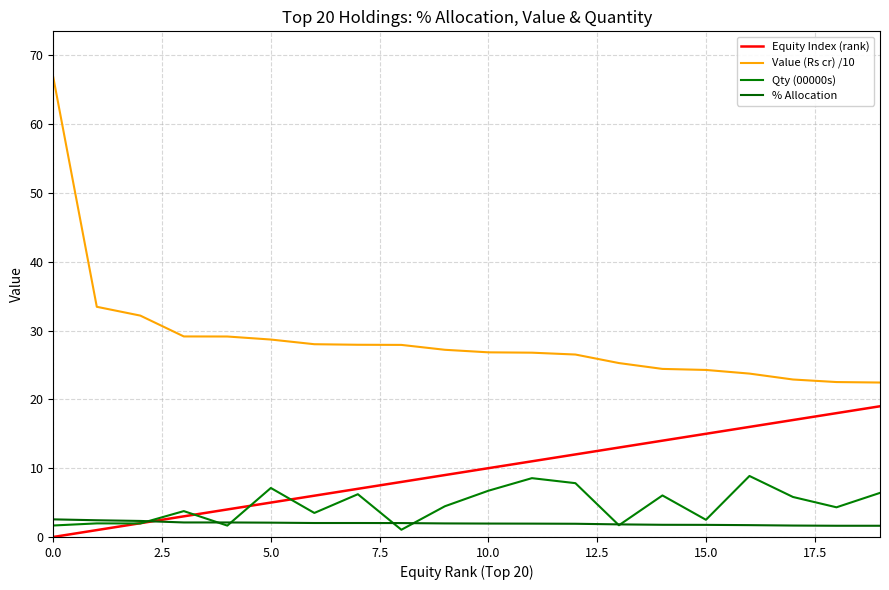

What is the average value of the Value (Rs cr) /10 series?

28.8